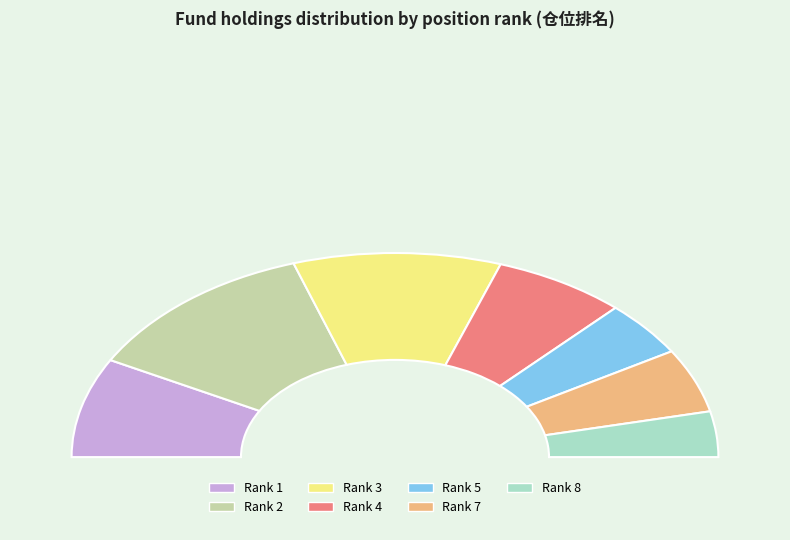

Do 4 and 7 together represent more than half of the pie?

No